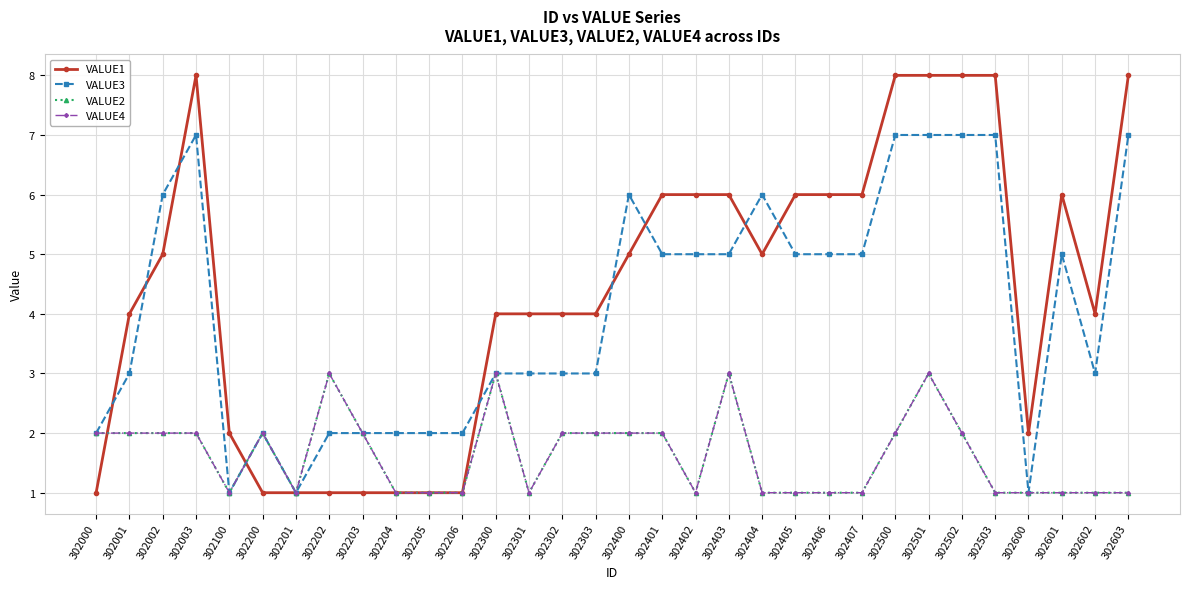

True or false: VALUE2 and VALUE3 cross at least once.

False